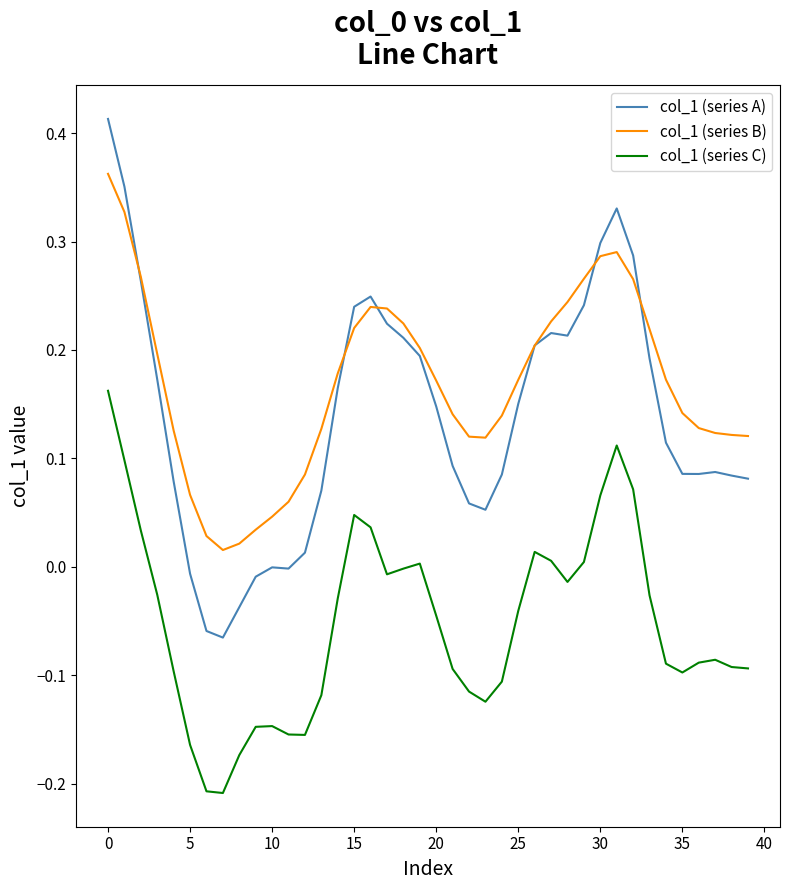

Which series has the widest spread of values?

col_1 (series A)